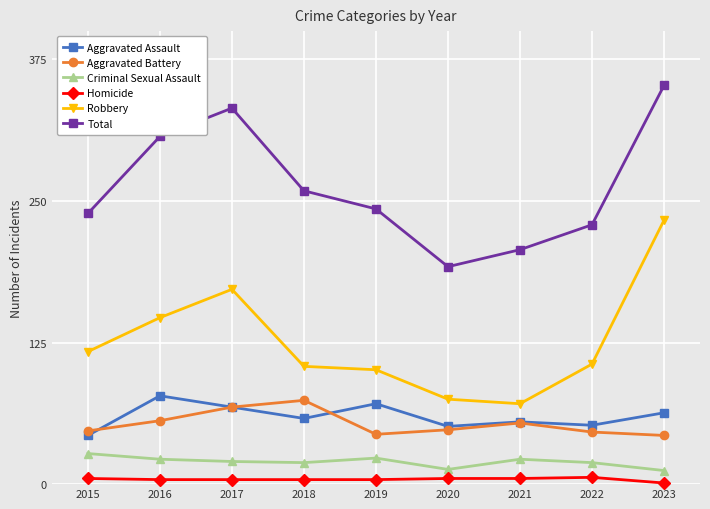

True or false: Aggravated Battery has a value of 46 at 2022.

True